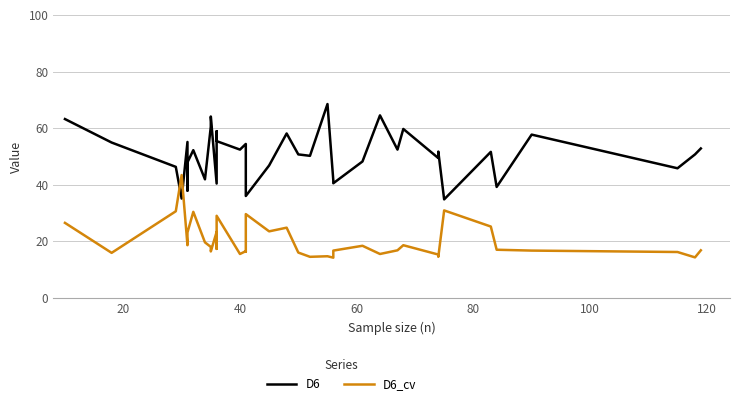

Reading left to right, what are all the values shown in this chart?

D6: 63.2	54.9	46.3	35.1	55.1	37.9	47.9	52.2	41.9	60.5	64.1	40.4	58.9	57.5	55.4	52.4	54.4	46.8	46.8	36.0	46.8	58.1	50.7	50.2	68.5	41.5	40.5	48.2	64.5	52.4	59.7	49.4	51.7	34.8	51.6	39.2	57.7	45.8	50.7	52.8
D6_cv: 26.5	15.9	30.6	43.4	18.6	19.2	23.1	30.4	19.6	18.0	16.4	23.3	17.3	20.5	29.0	15.5	16.5	16.4	16.3	29.6	23.5	24.8	16.0	14.5	14.7	14.2	16.7	18.4	15.5	16.8	18.6	15.3	14.5	30.9	25.2	17.0	16.7	16.2	14.3	16.8